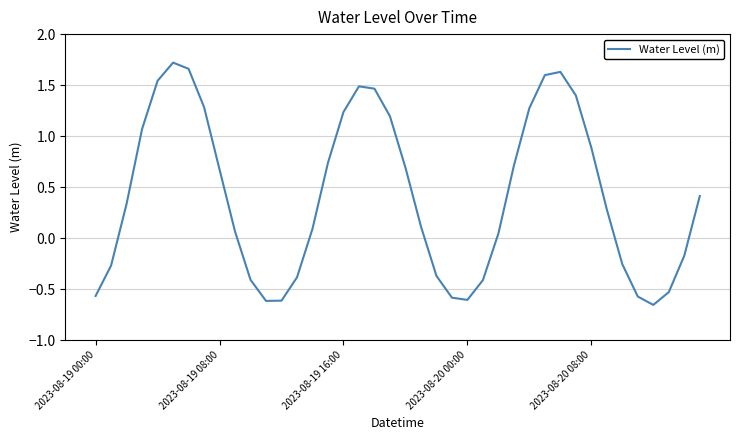

What is the difference between the maximum and minimum values?

2.4